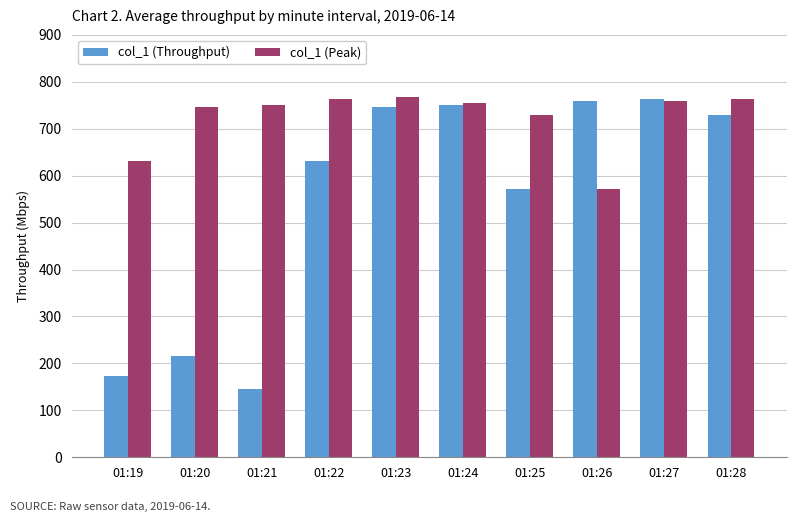

Rank the series at 01:28 from lowest to highest value.

col_1 (Throughput), col_1 (Peak)